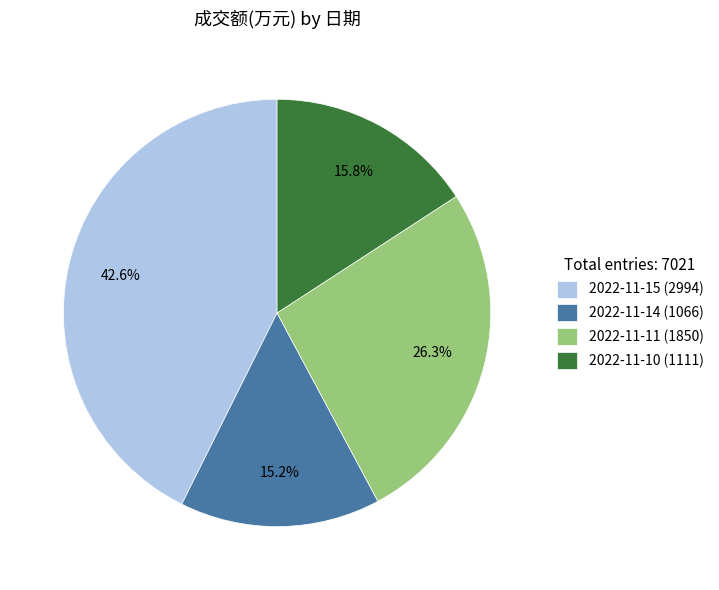

Count the number of slices in the pie.

4